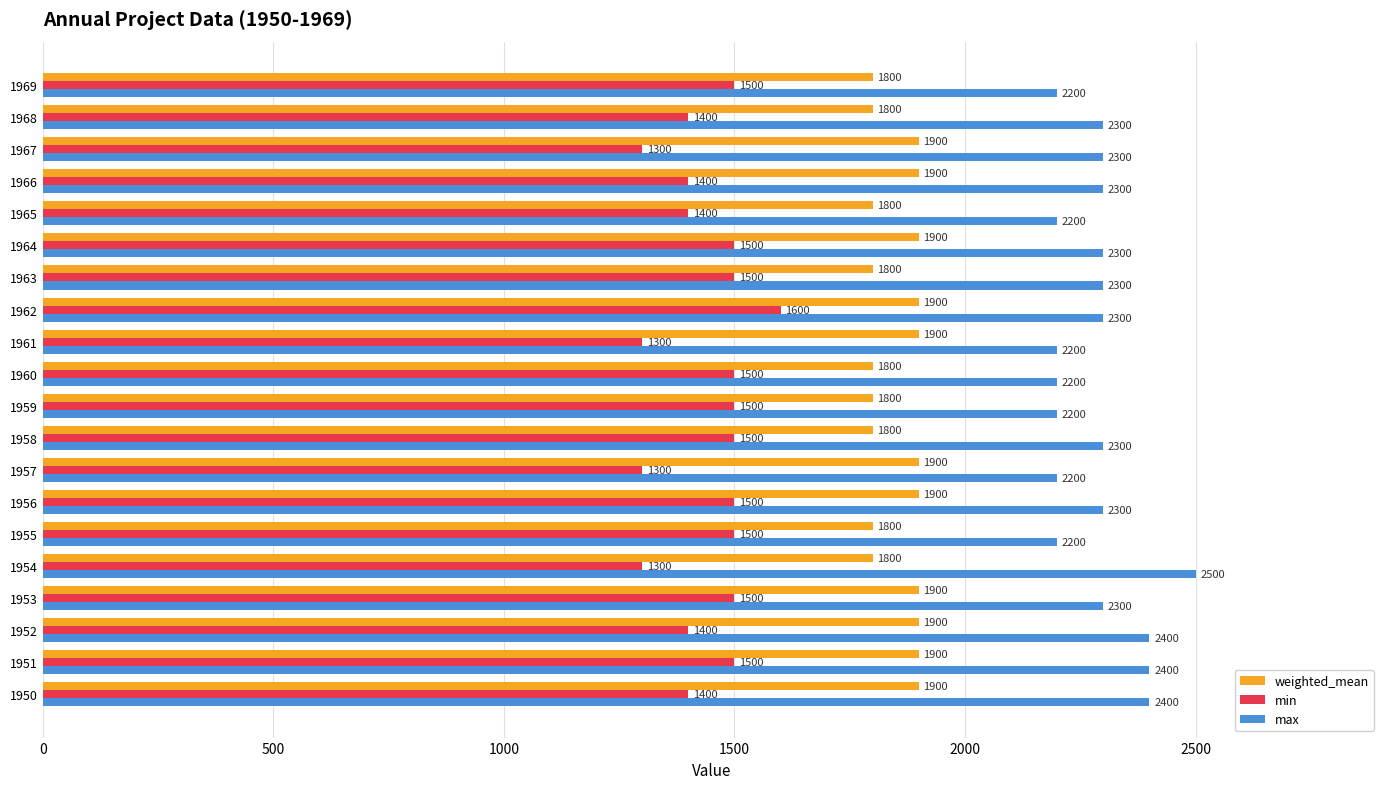

Rank the series at 1951 from highest to lowest value.

max, weighted_mean, min